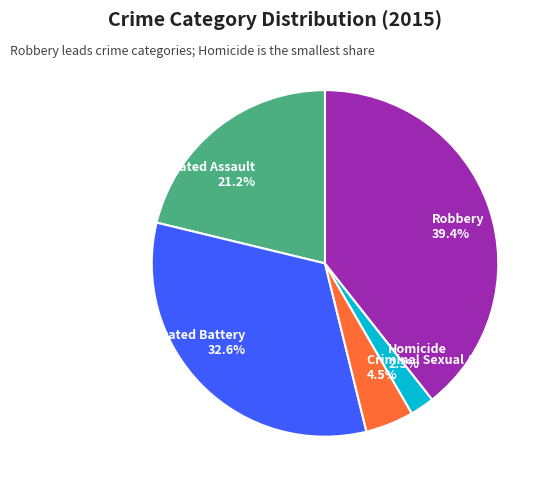

Which category has the biggest portion of the pie?

Robbery